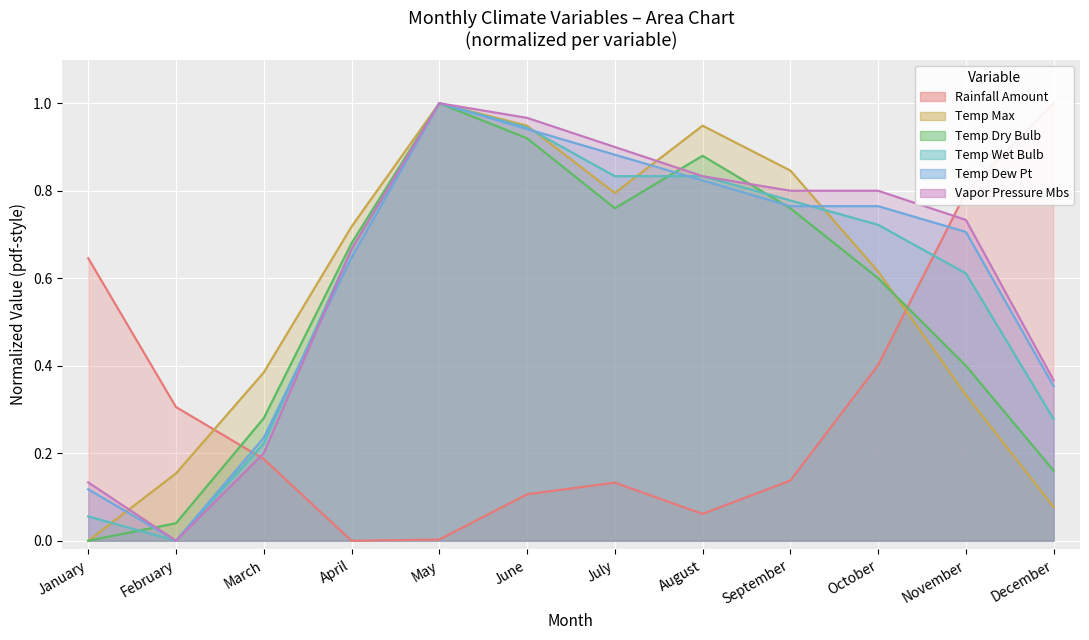

What is the sum of the vapor_pressure_mbs values at March and July?

1.1